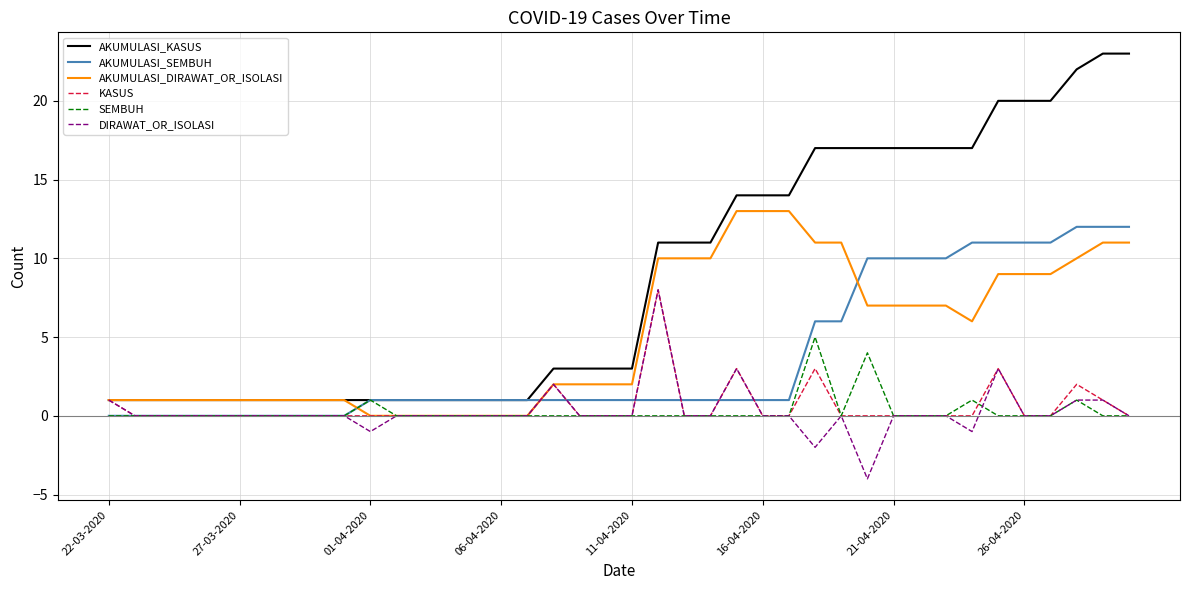

What are all the series names shown in the legend?

AKUMULASI_KASUS, AKUMULASI_SEMBUH, AKUMULASI_DIRAWAT_OR_ISOLASI, KASUS, SEMBUH, DIRAWAT_OR_ISOLASI